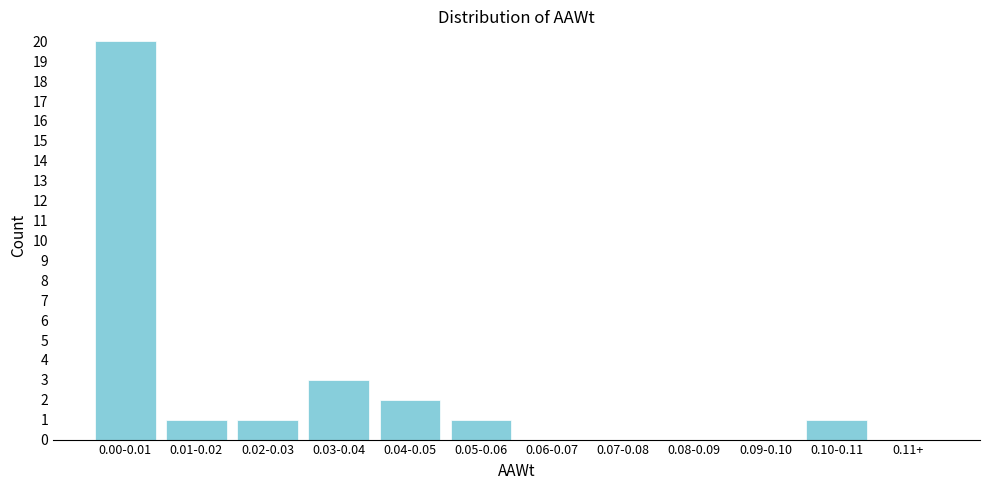

Reading left to right, transcribe all the data shown in this chart.

0.00-0.01=20	0.01-0.02=1	0.02-0.03=1	0.03-0.04=3	0.04-0.05=2	0.05-0.06=1	0.06-0.07=0	0.07-0.08=0	0.08-0.09=0	0.09-0.10=0	0.10-0.11=1	0.11+=0